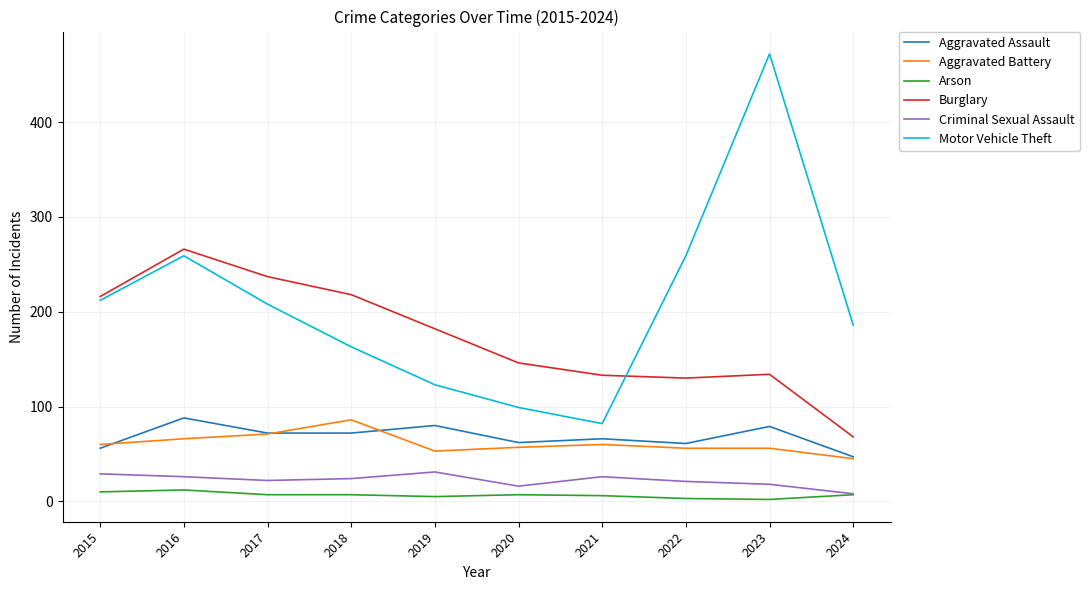

The value of Aggravated Battery at 2015 is 60. True or false?

True